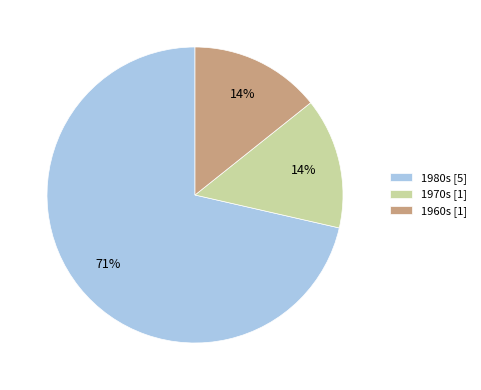

The 1970s [1] slice represents 14% of the pie. True or false?

True